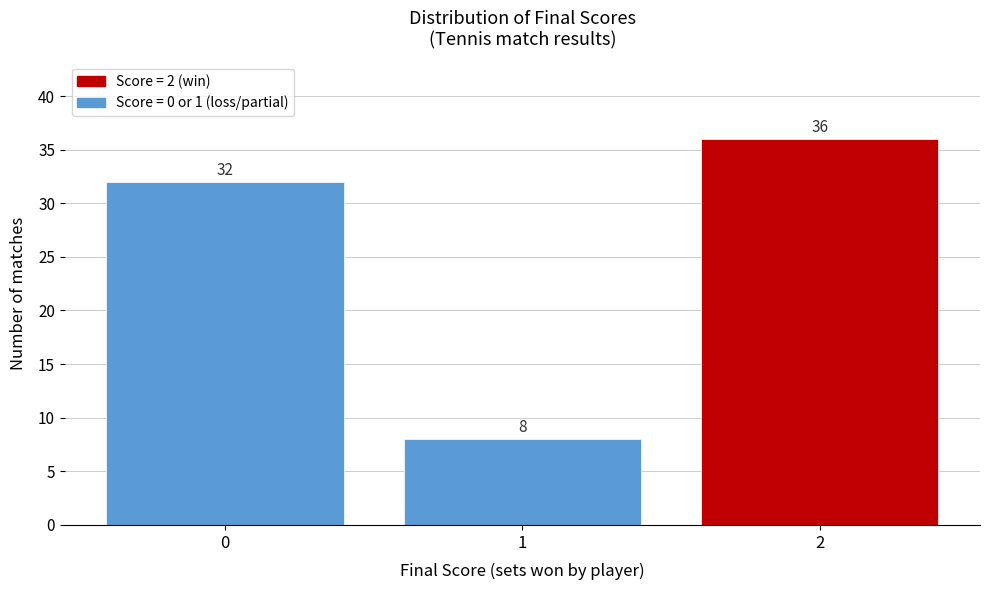

Reading left to right, list all the values displayed in this chart.

0=32	1=8	2=36